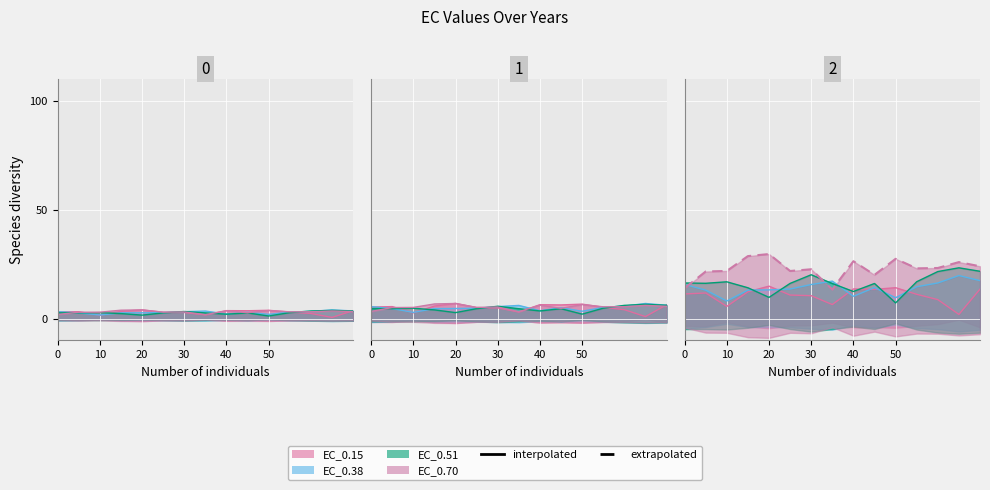

What is the label of the 3rd point from the left?

10